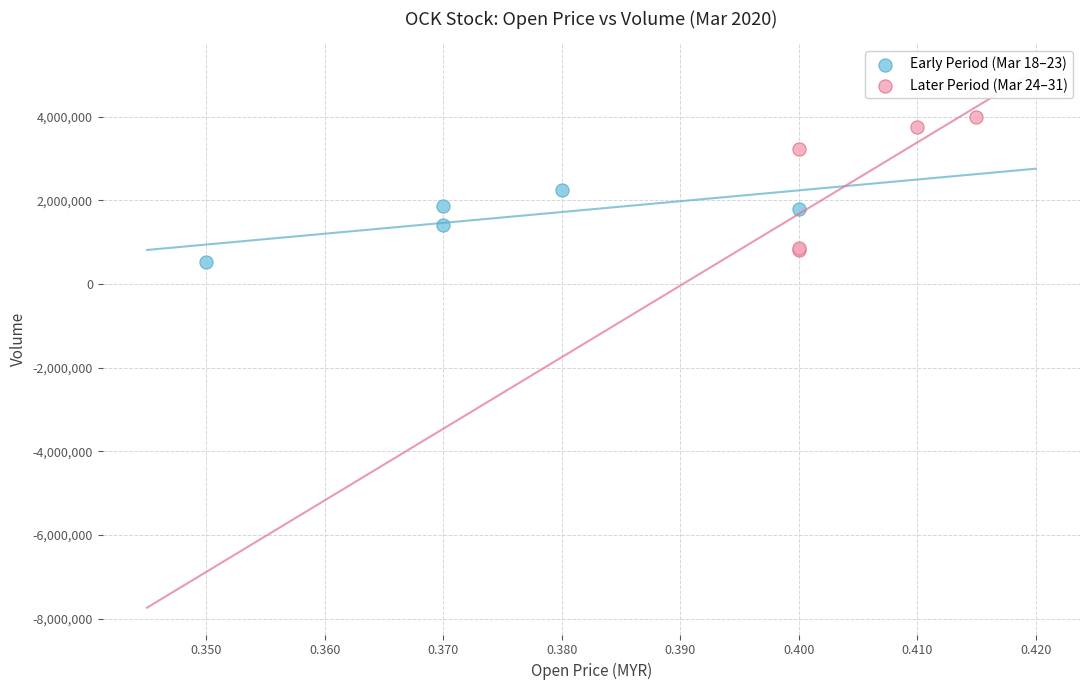

Which series has the widest spread of Y values?

Later Period (Mar 24–31)